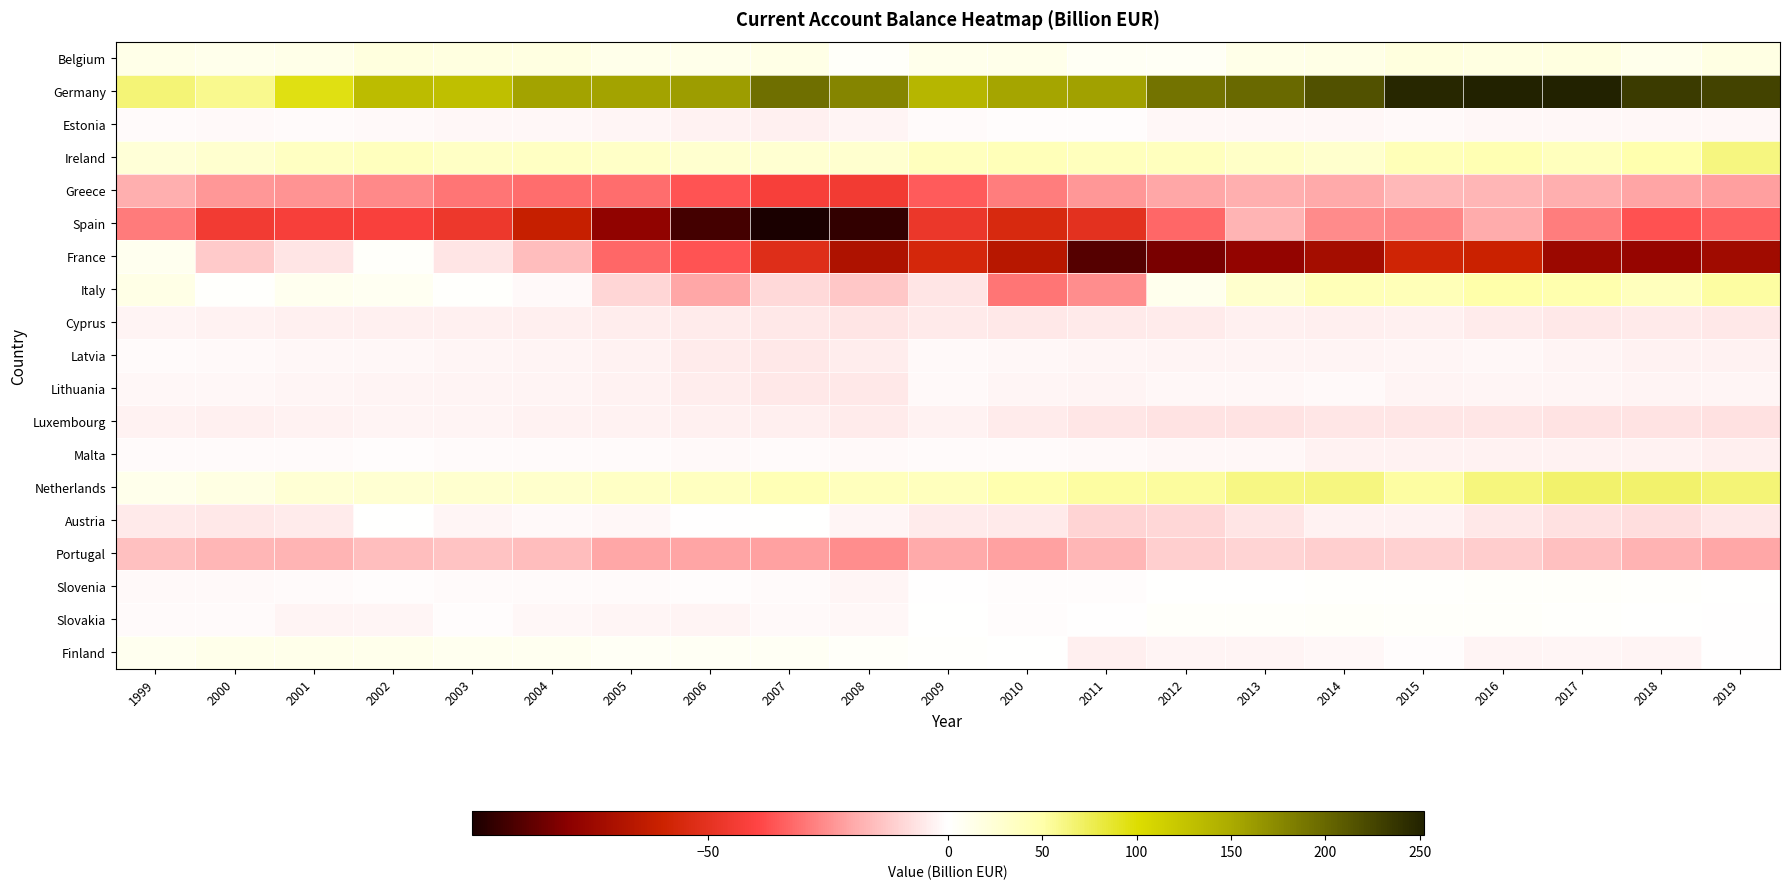

How many categories are shown in the chart?

21